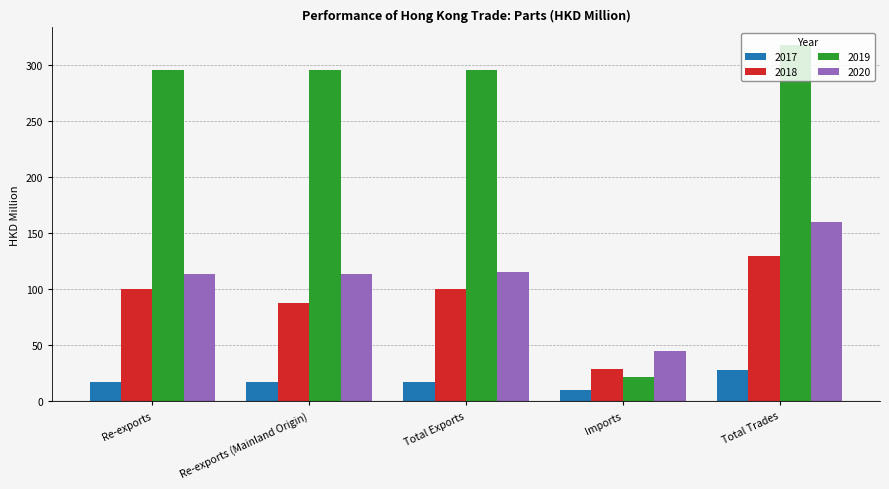

Is it true that 2019 equals 295.7 at Total Exports?

True